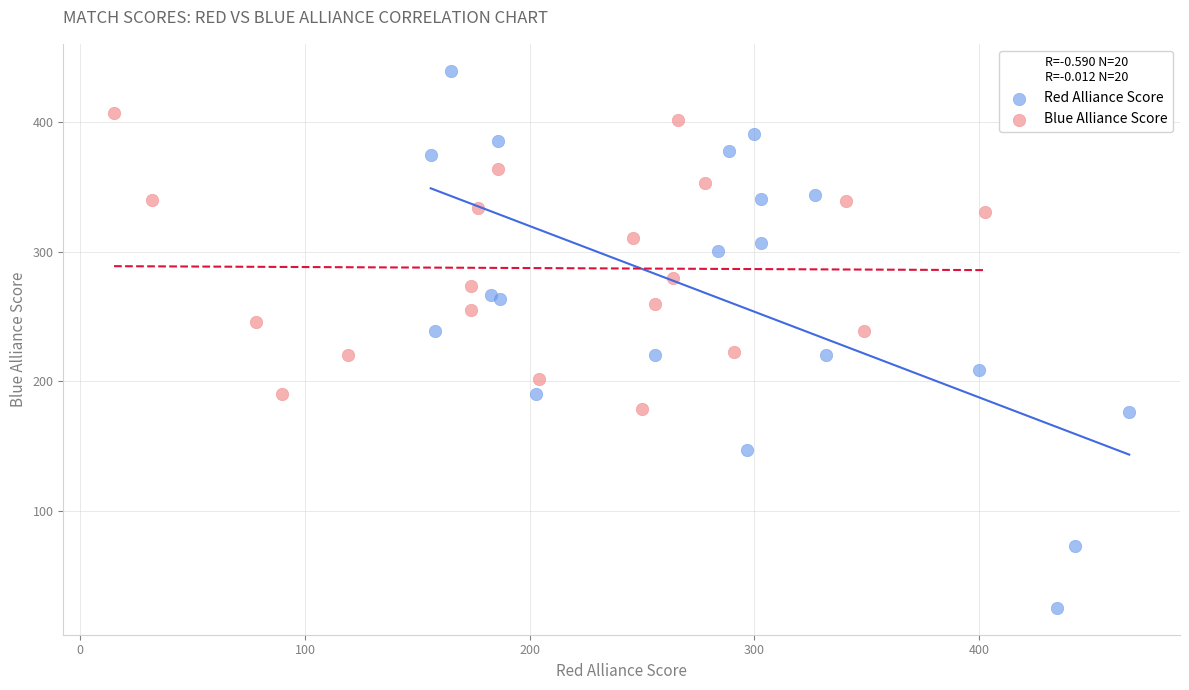

What are all the series names shown in the legend?

Red Alliance Score, Blue Alliance Score